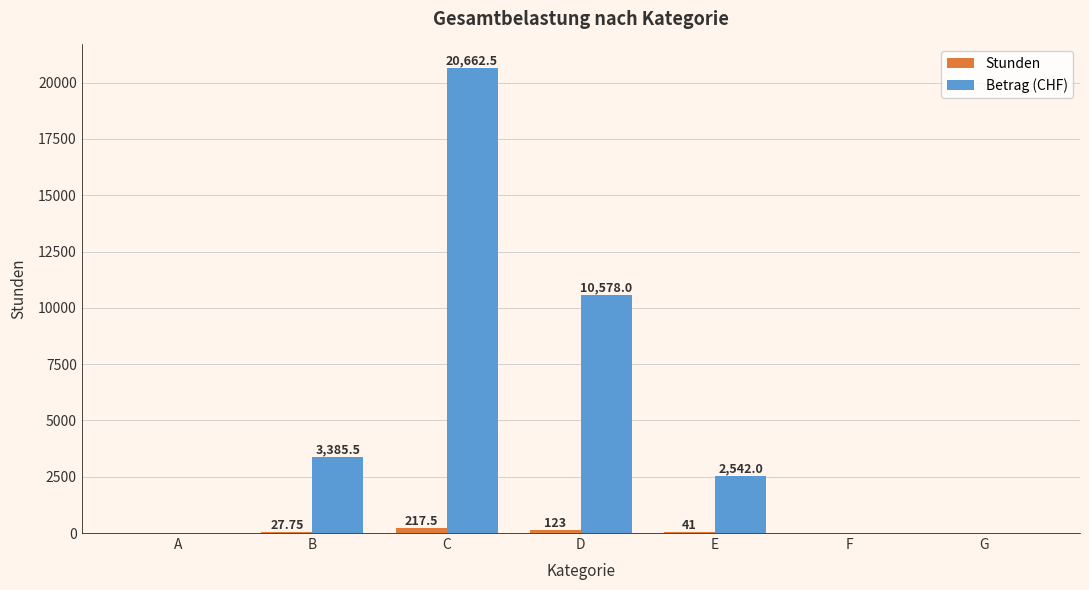

Between B and G, which series saw the biggest shift?

Betrag (CHF)